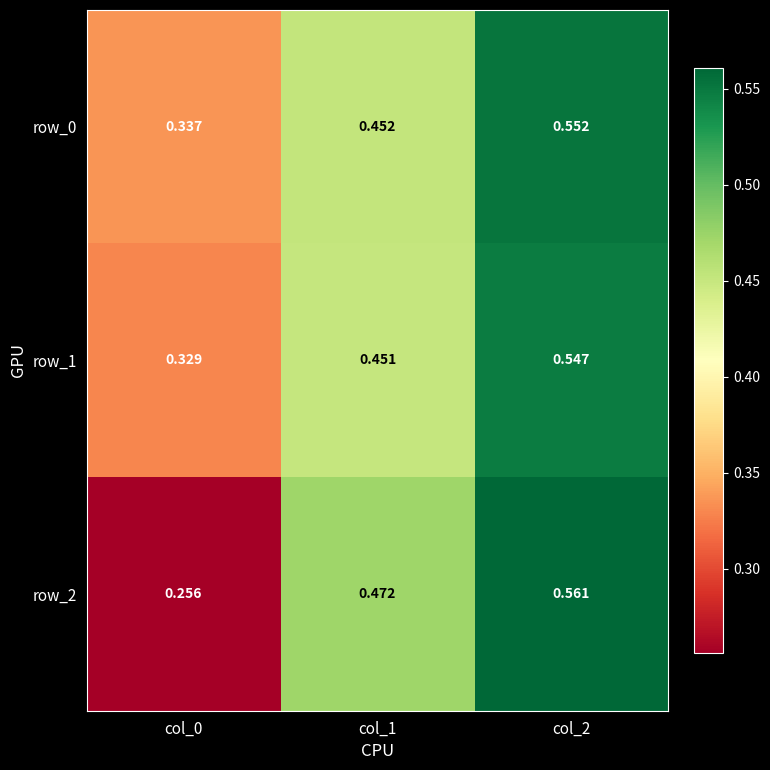

Is the value of row_1 at col_1 greater than the value of row_2 at col_0?

Yes